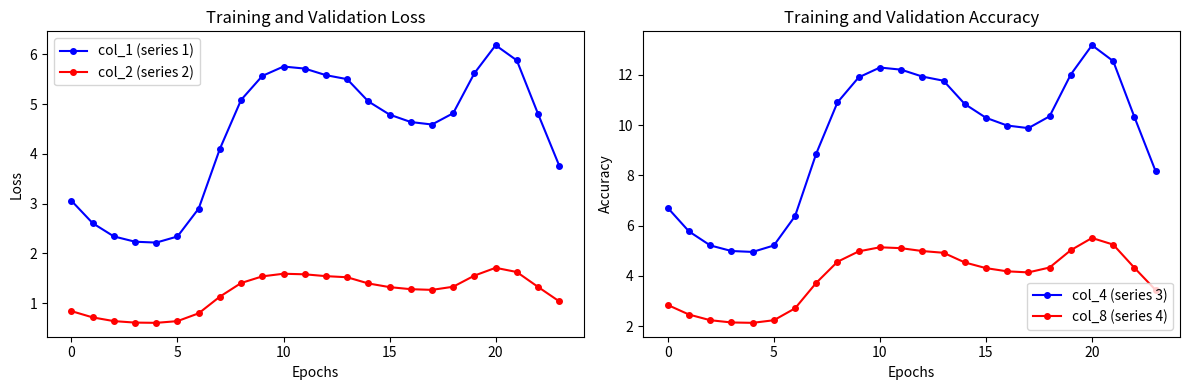

Rank the series by their maximum value, from highest to lowest.

col_4 (series 3), col_1 (series 1), col_8 (series 4), col_2 (series 2)